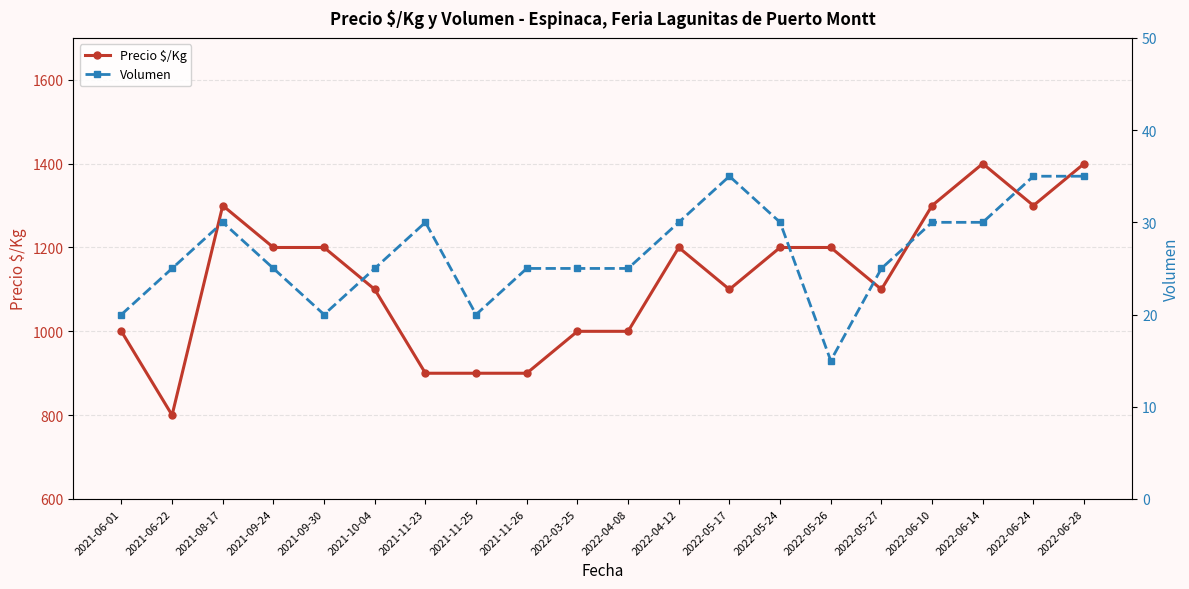

Does the chart have visible grid lines?

Yes